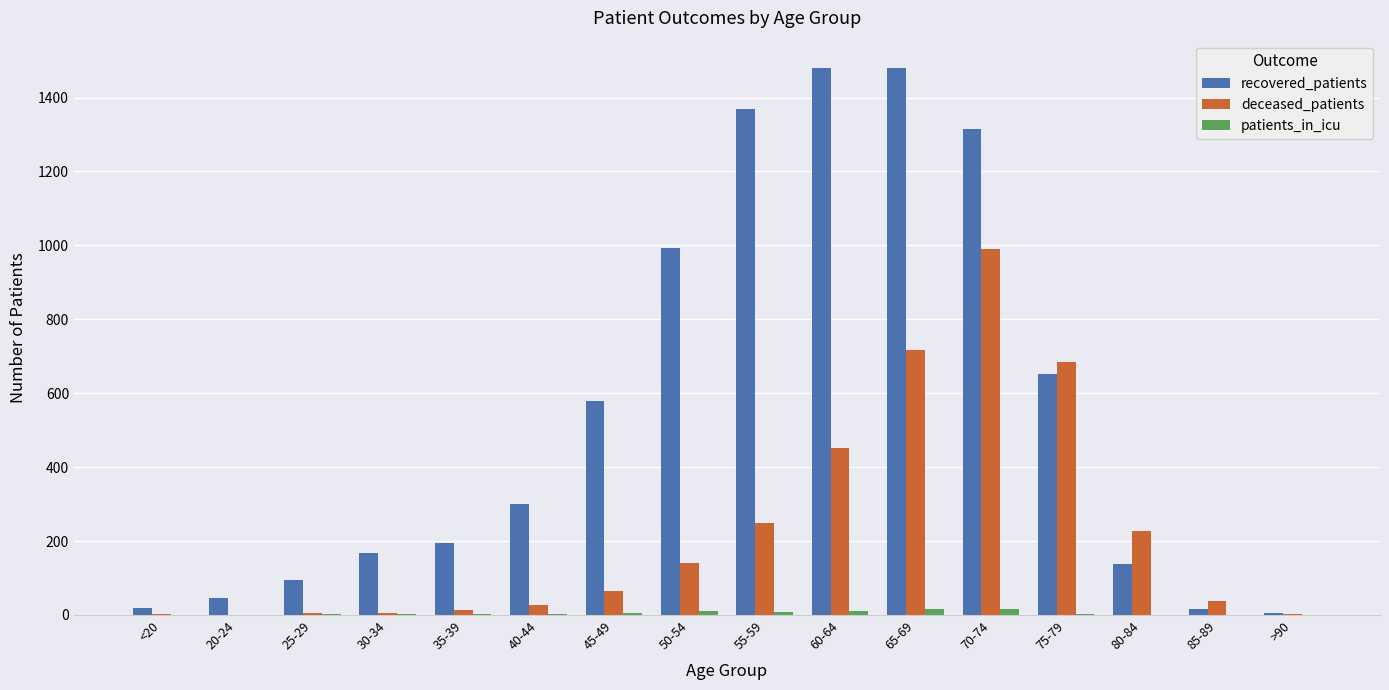

At which category is the sum across all series the highest?

70-74